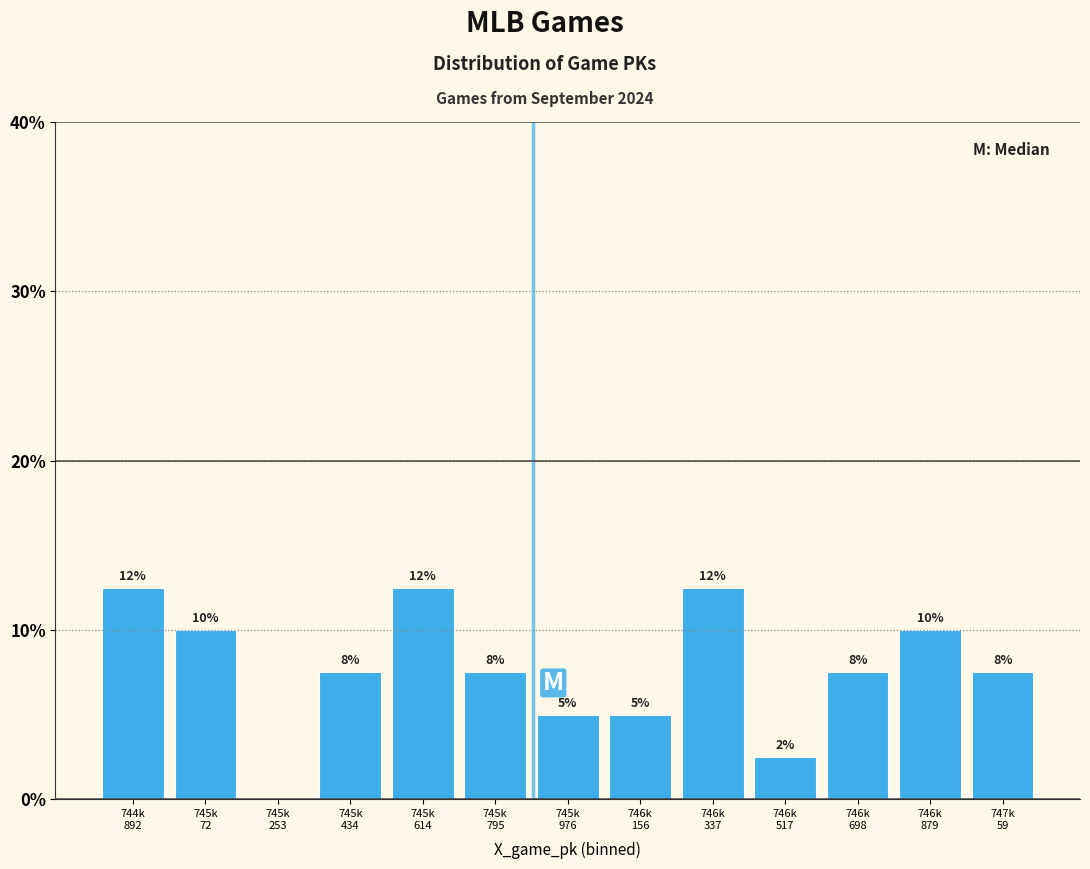

Are the bars horizontal?

No